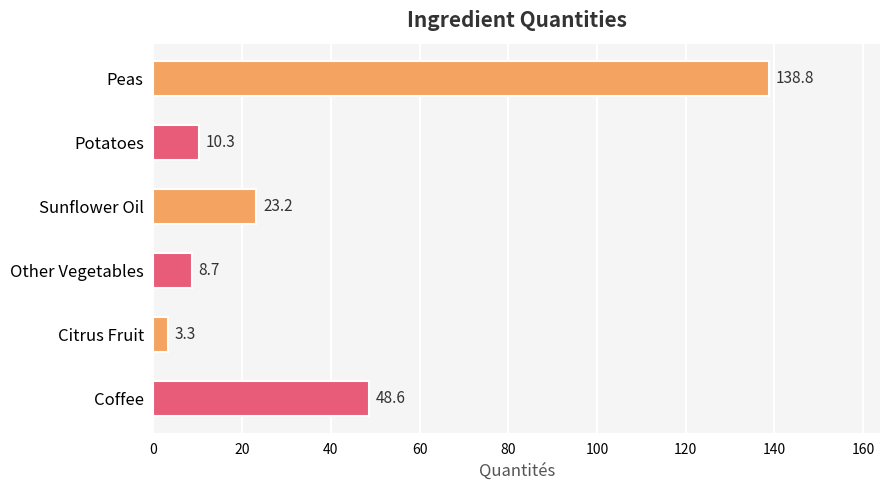

Between Peas and Potatoes, which is larger?

Peas